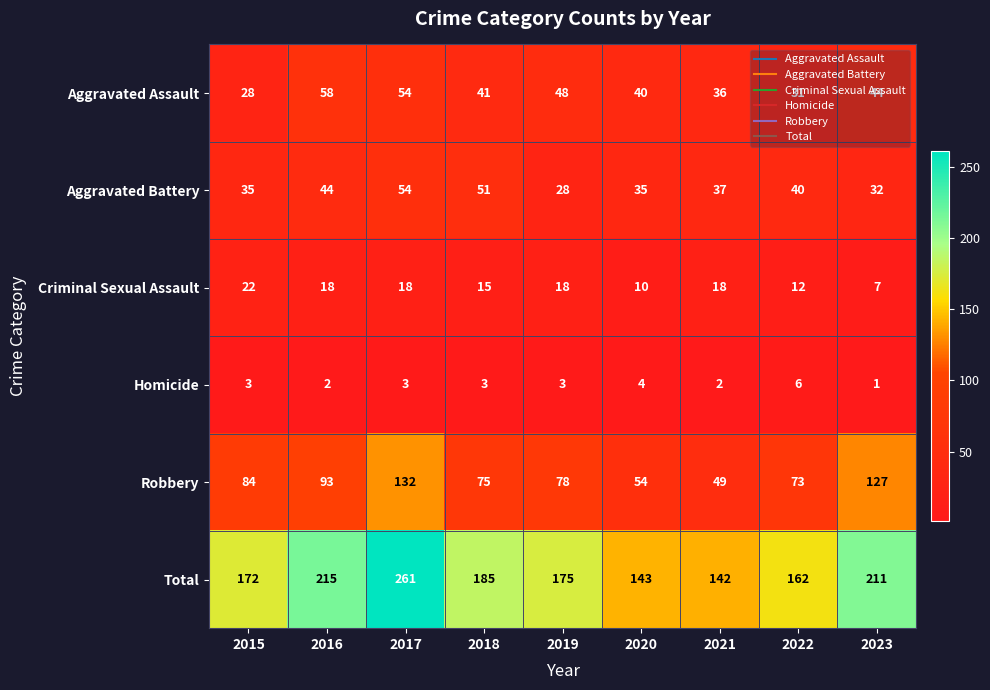

Where is Robbery nearest to the value 90?

2016